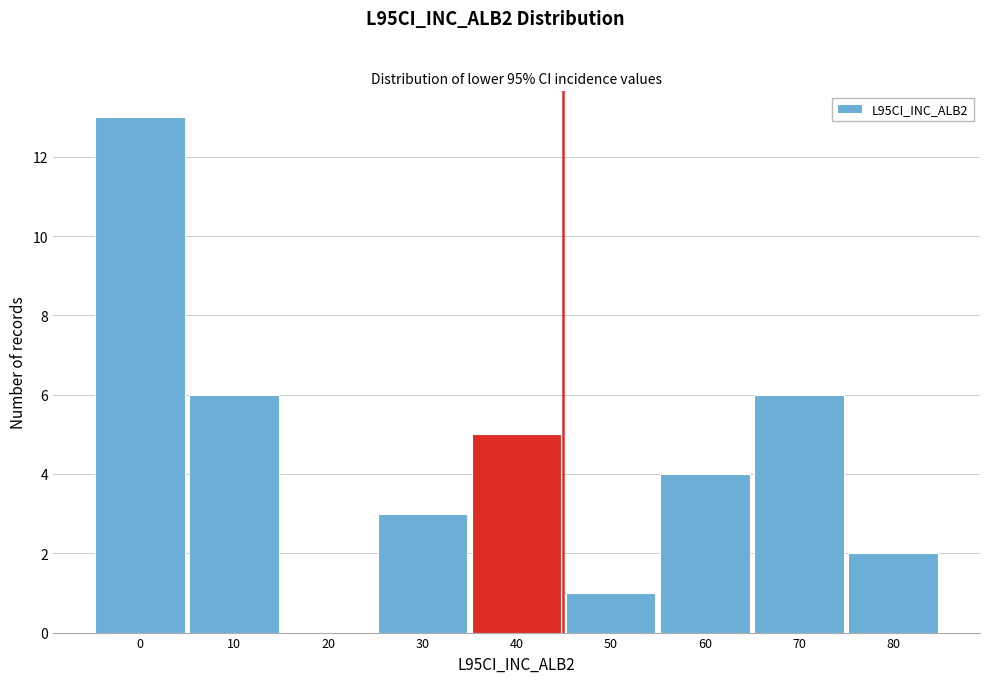

Reading left to right, extract all data points from this chart.

0=13	10=6	20=0	30=3	40=5	50=1	60=4	70=6	80=2